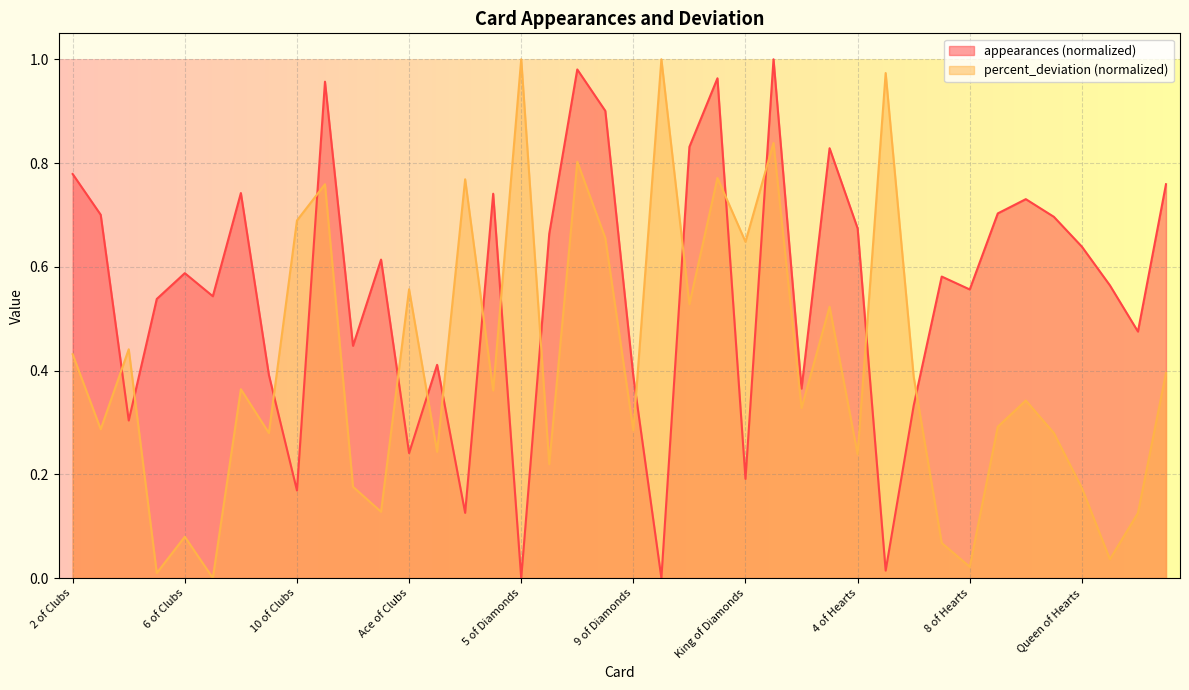

How many intersections are there between percent_deviation and appearances?

16